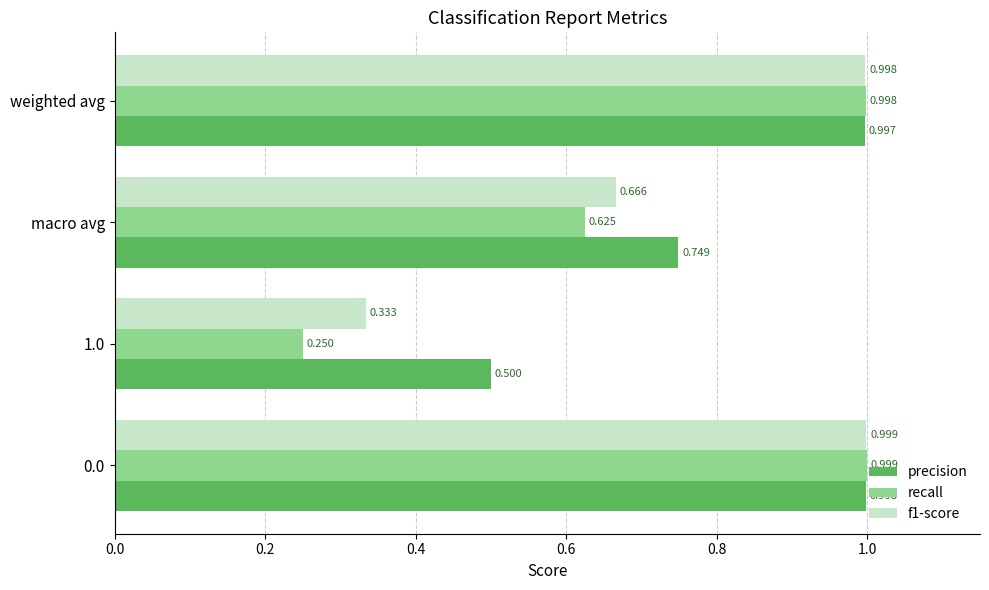

List the series in order of their overall mean, lowest first.

recall, f1-score, precision